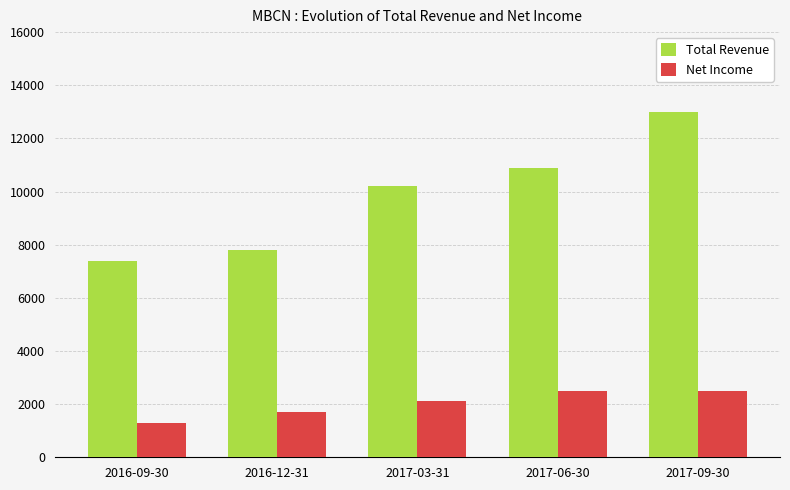

What position from the left is 2017-03-31?

3